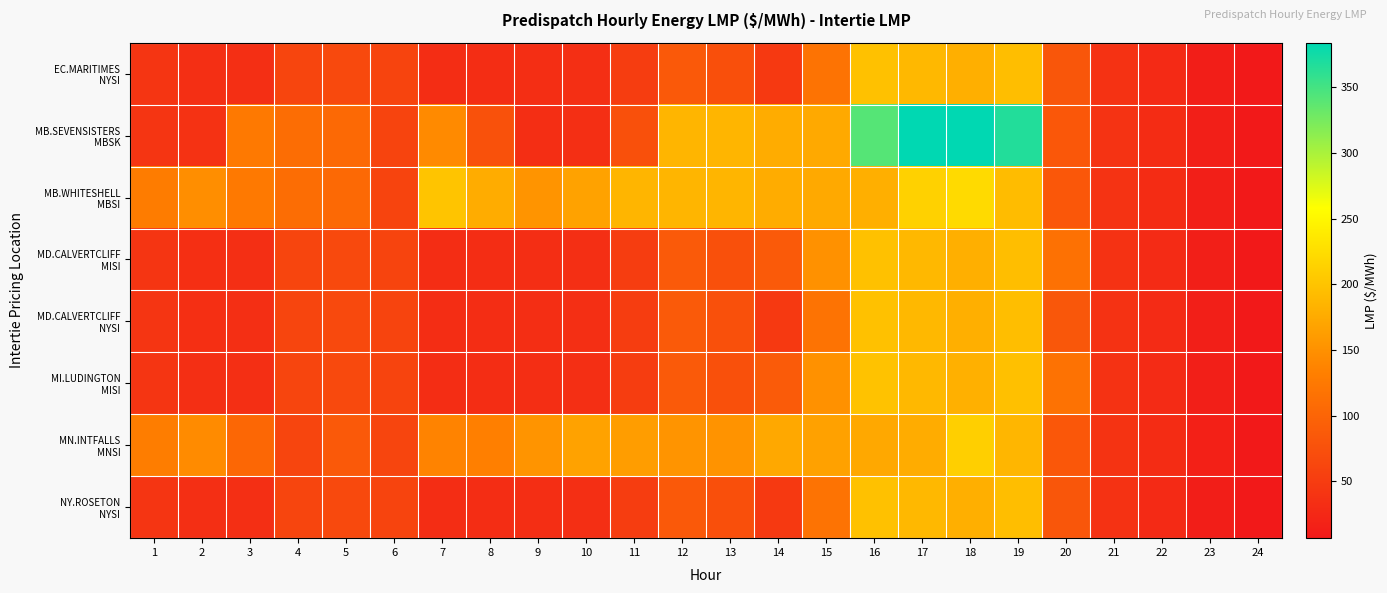

What is the maximum value shown in the chart?

383.8